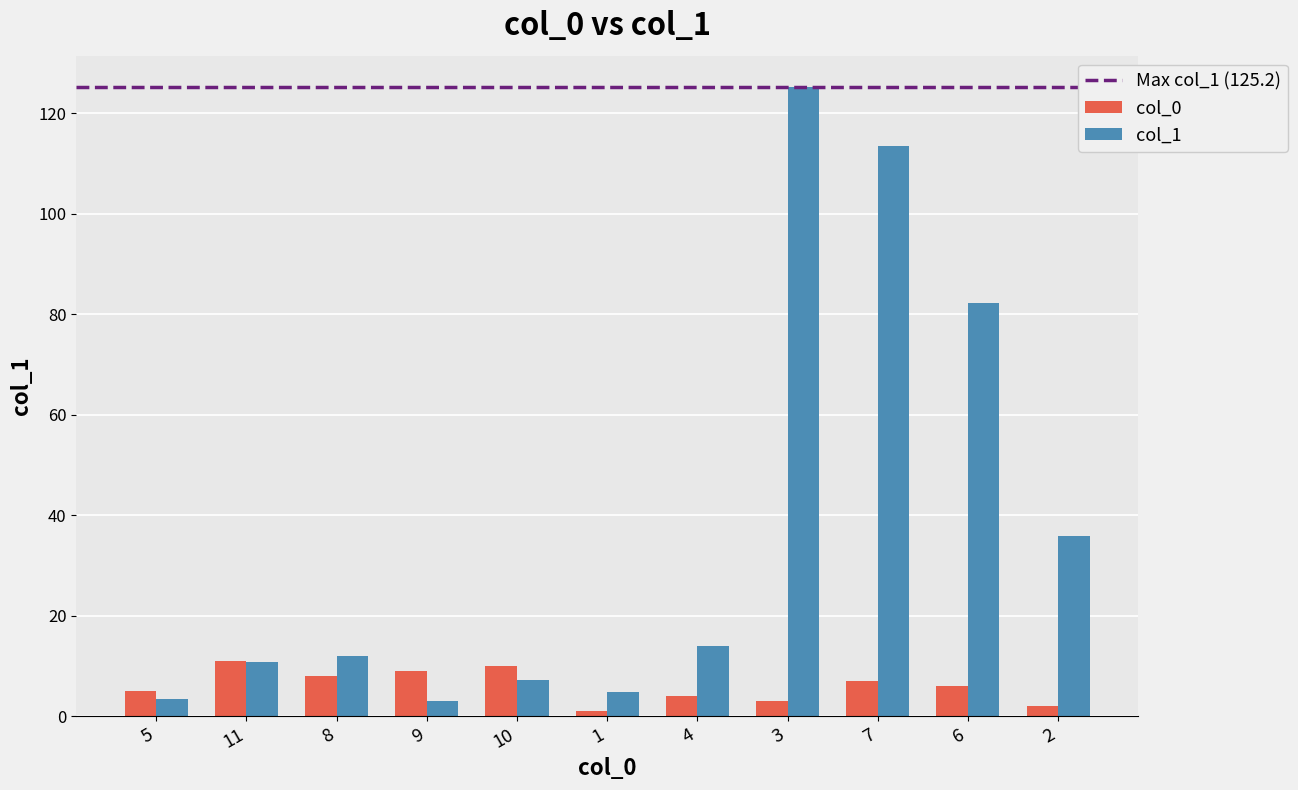

Is the value of col_0 at 2 greater than the value of col_1 at 10?

No